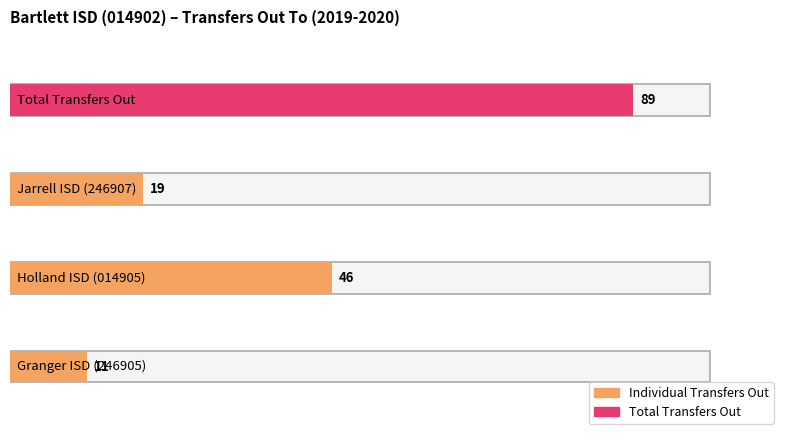

Are the bars horizontal?

Yes